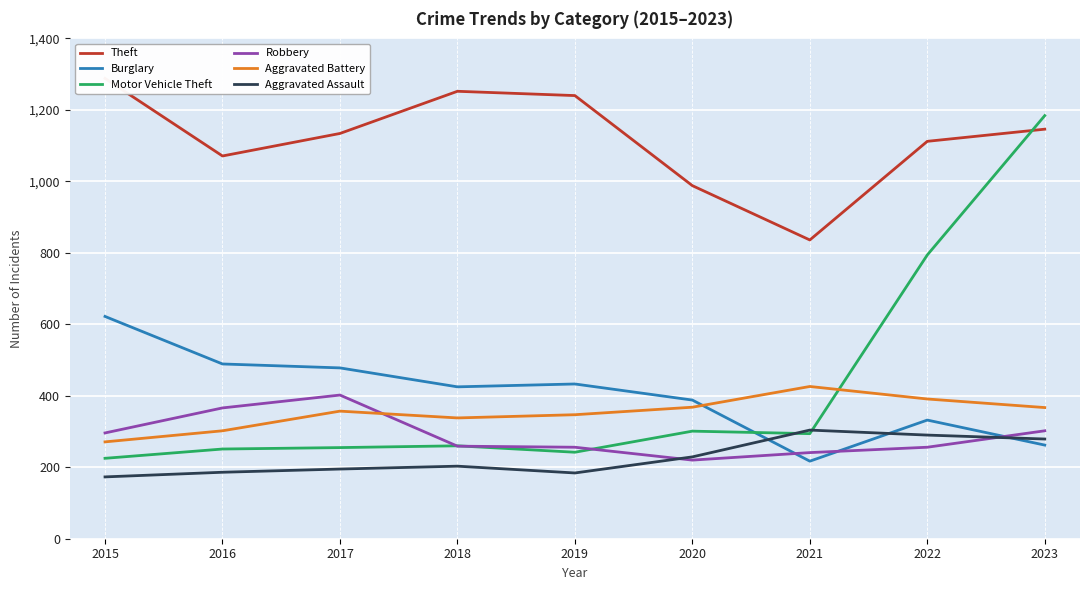

Which series has the widest spread of values?

Motor Vehicle Theft